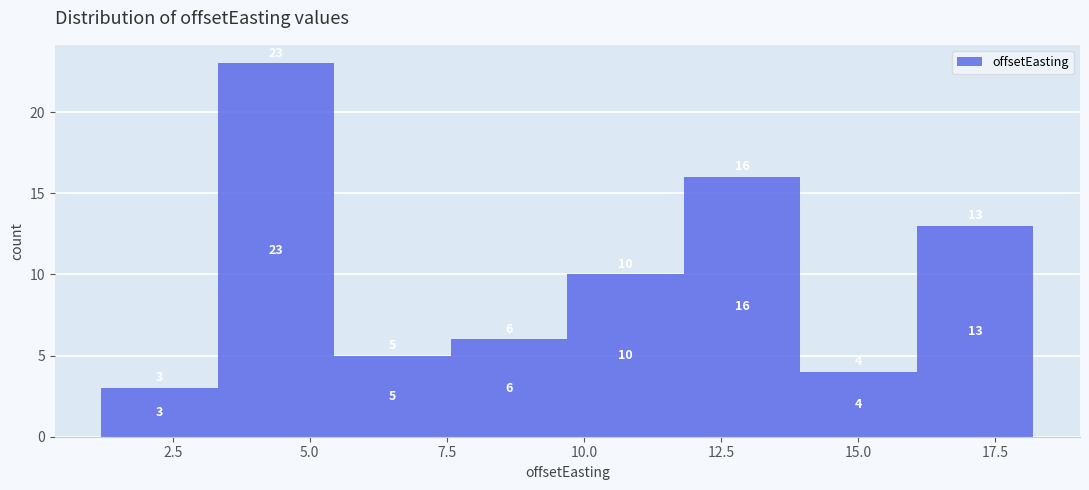

Which range on the x-axis has the tallest bar?

3.5 to 5.5